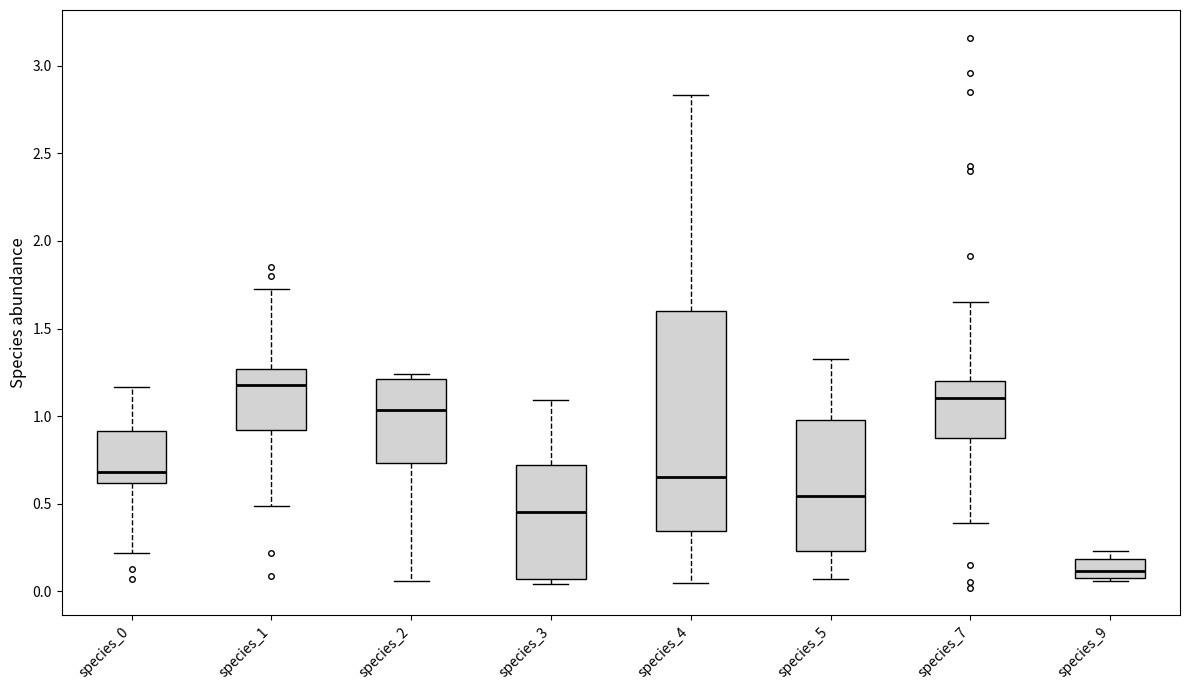

Which box's median line is the lowest?

species_9